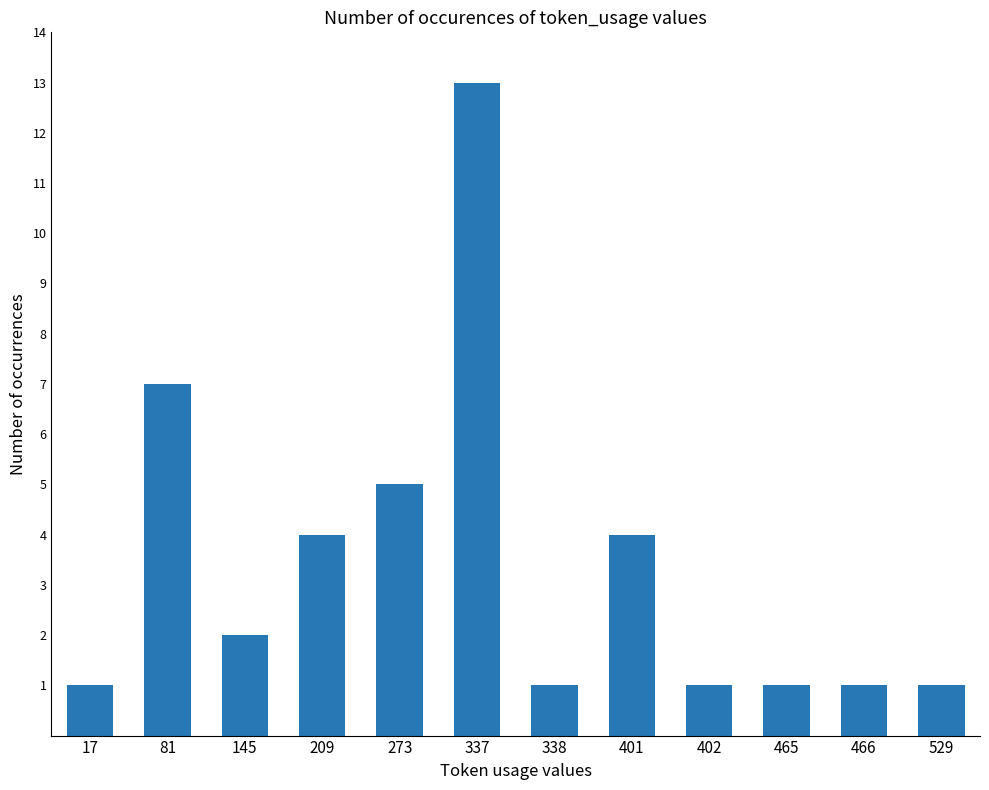

What is the average value?

3